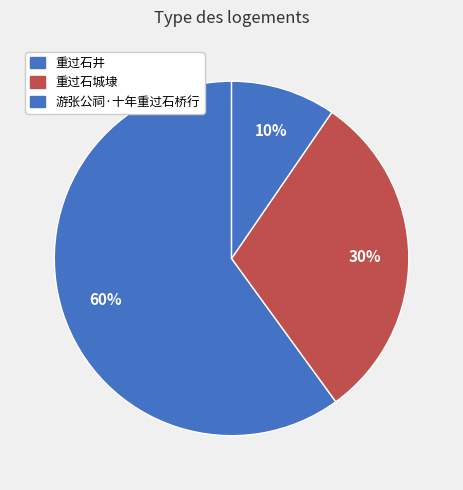

Which slice is the largest?

重过石井